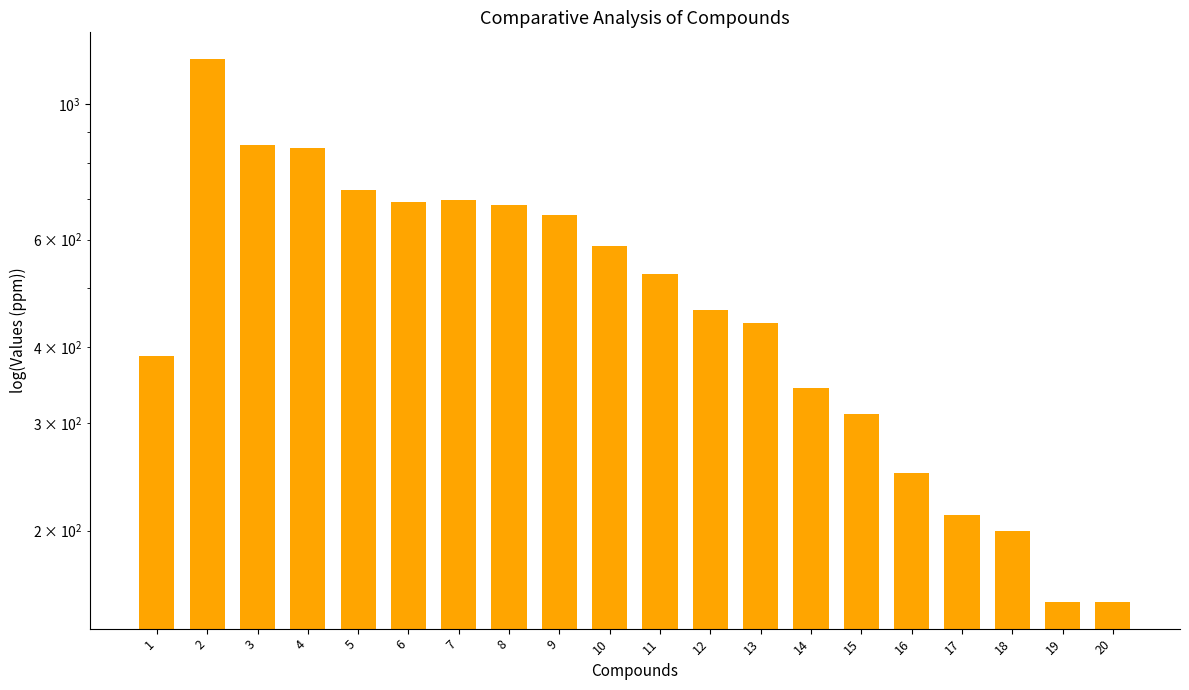

What is the difference between the second highest and second lowest values?

704